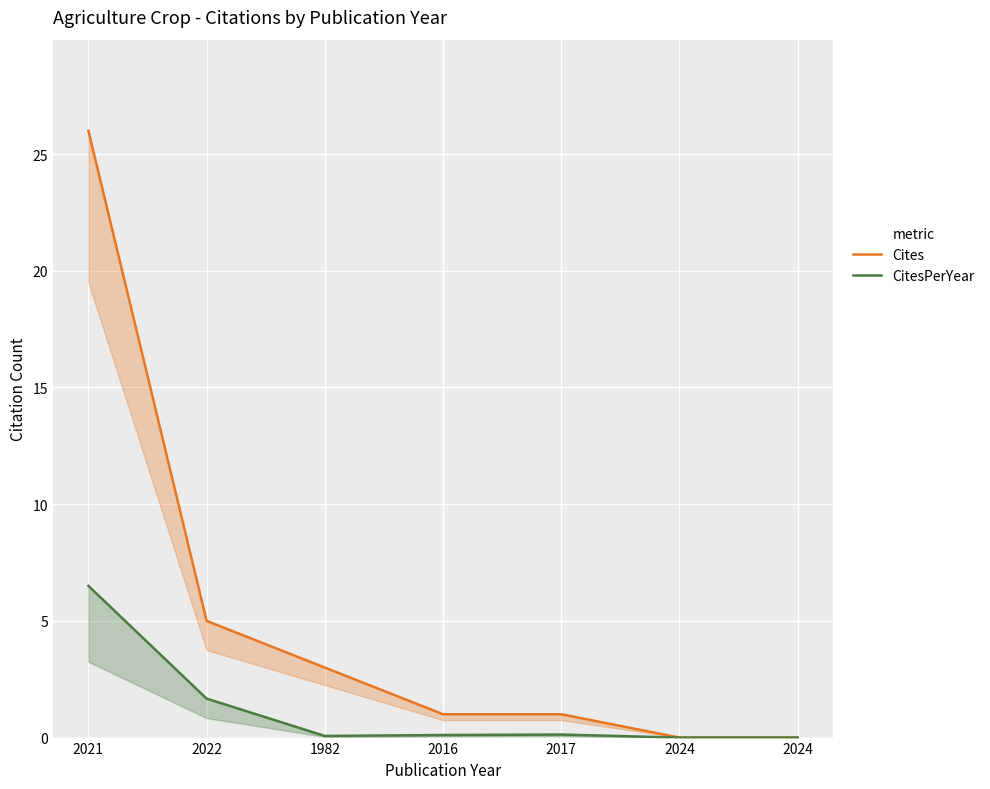

What is the value of the Cites point at the 2nd from the left?

5.0